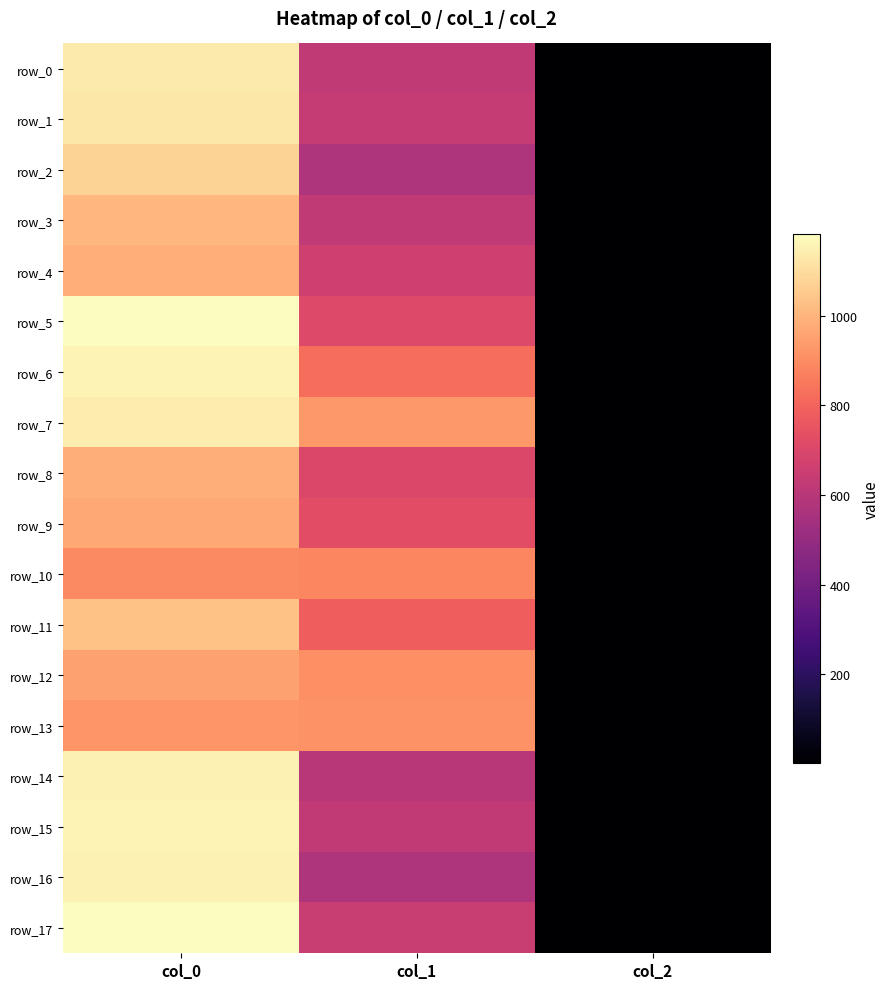

At how many categories does at least one series exceed 696?

2